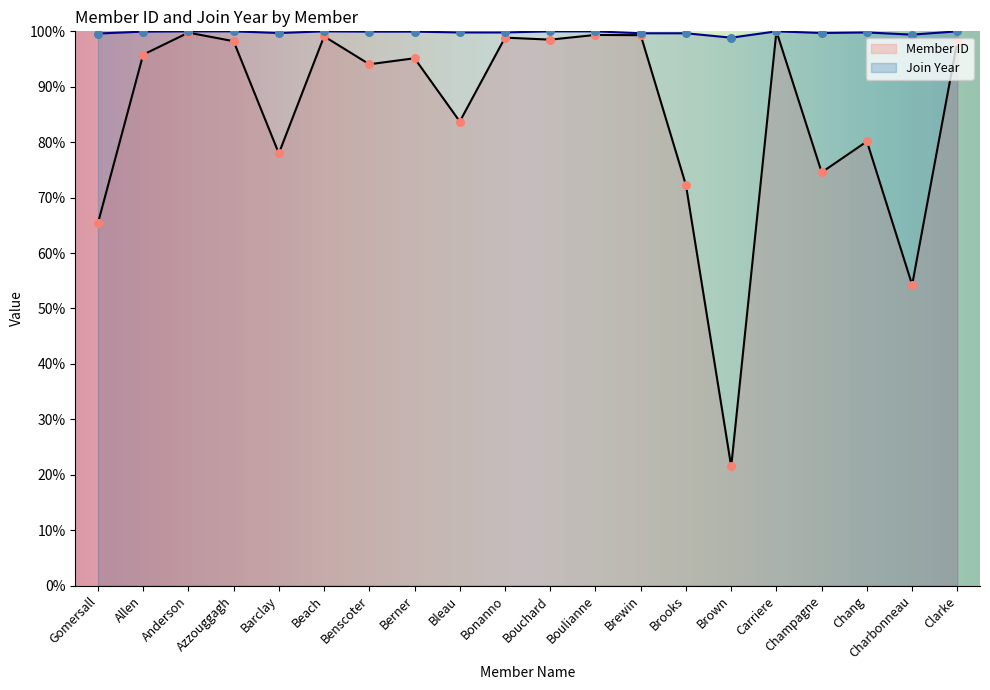

Is the value of Join Year at Berner greater than the value of Member ID at Brooks?

Yes